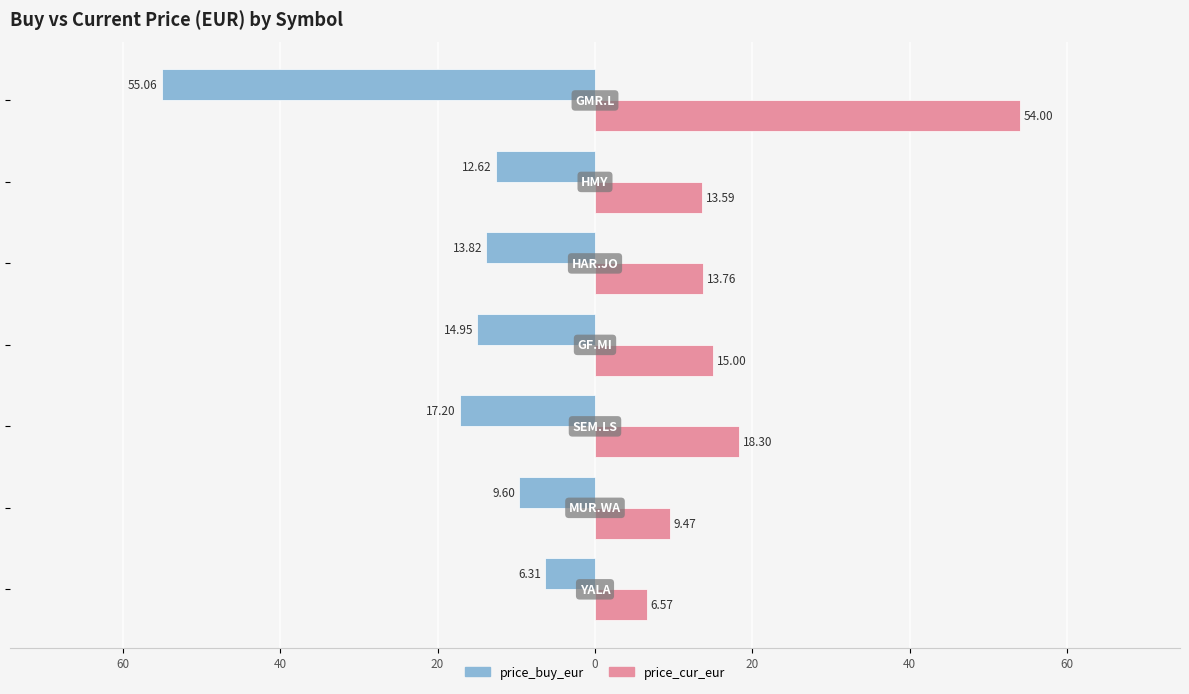

What are all the series names shown in the legend?

price_buy_eur, price_cur_eur